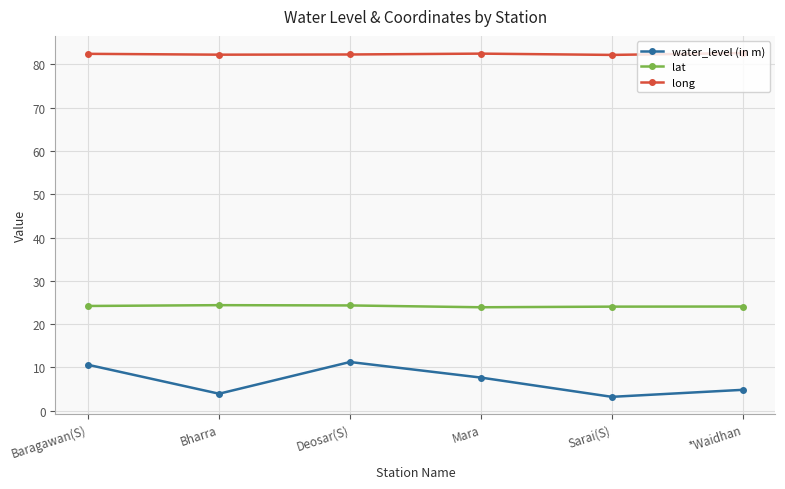

True or false: lat and water_level (in m) cross at least once.

False